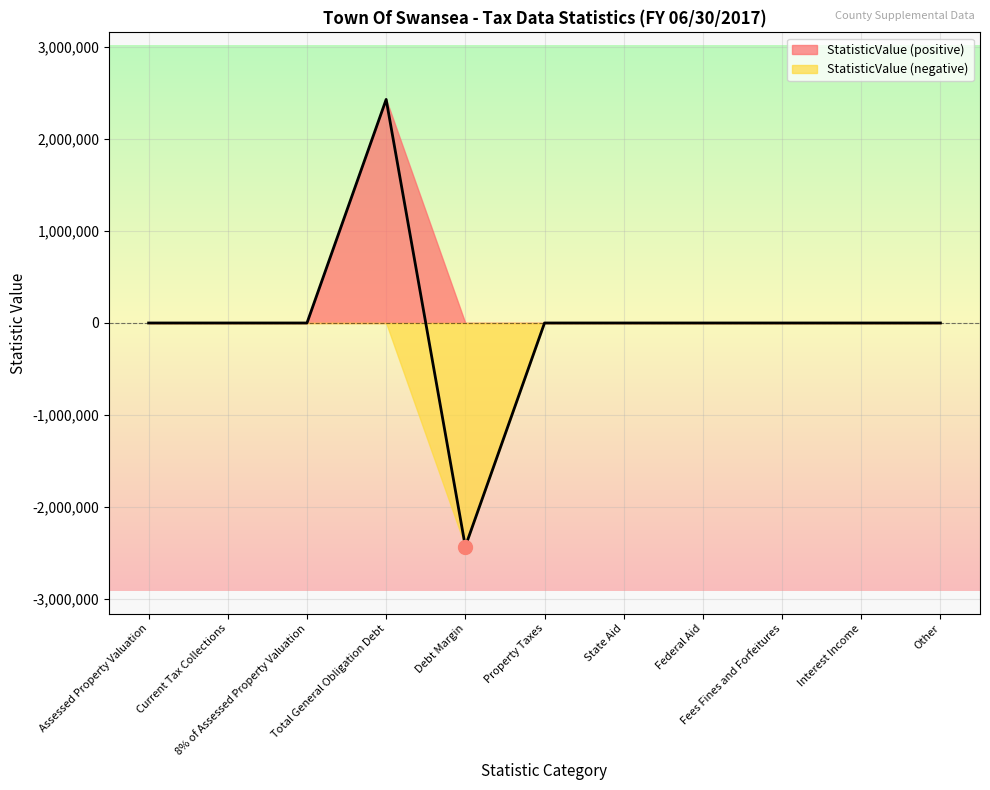

Reading left to right, list all the values displayed in this chart.

Assessed Property Valuation=0	Current Tax Collections=0	8% of Assessed Property Valuation=0	Total General Obligation Debt=2428213	Debt Margin=-2428213	Property Taxes=0	State Aid=0	Federal Aid=0	Fees Fines and Forfeitures=0	Interest Income=0	Other=0